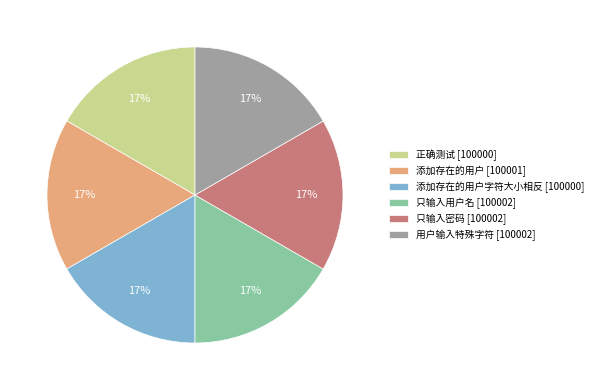

Approximately how many times larger is the value at 添加存在的用户 [100001] compared to 只输入密码 [100002]?

1.0